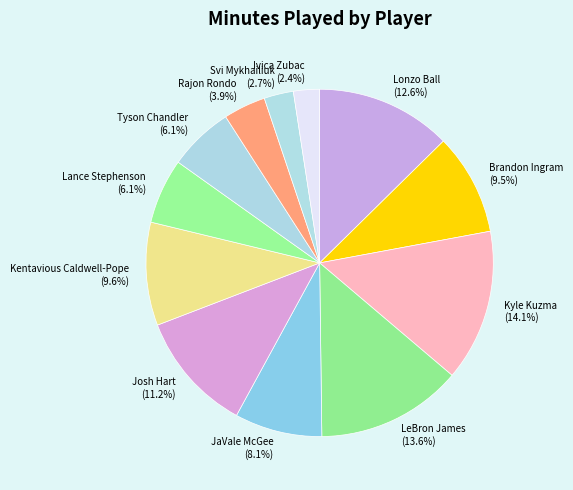

Which has a higher value, Brandon Ingram or Ivica Zubac?

Brandon Ingram